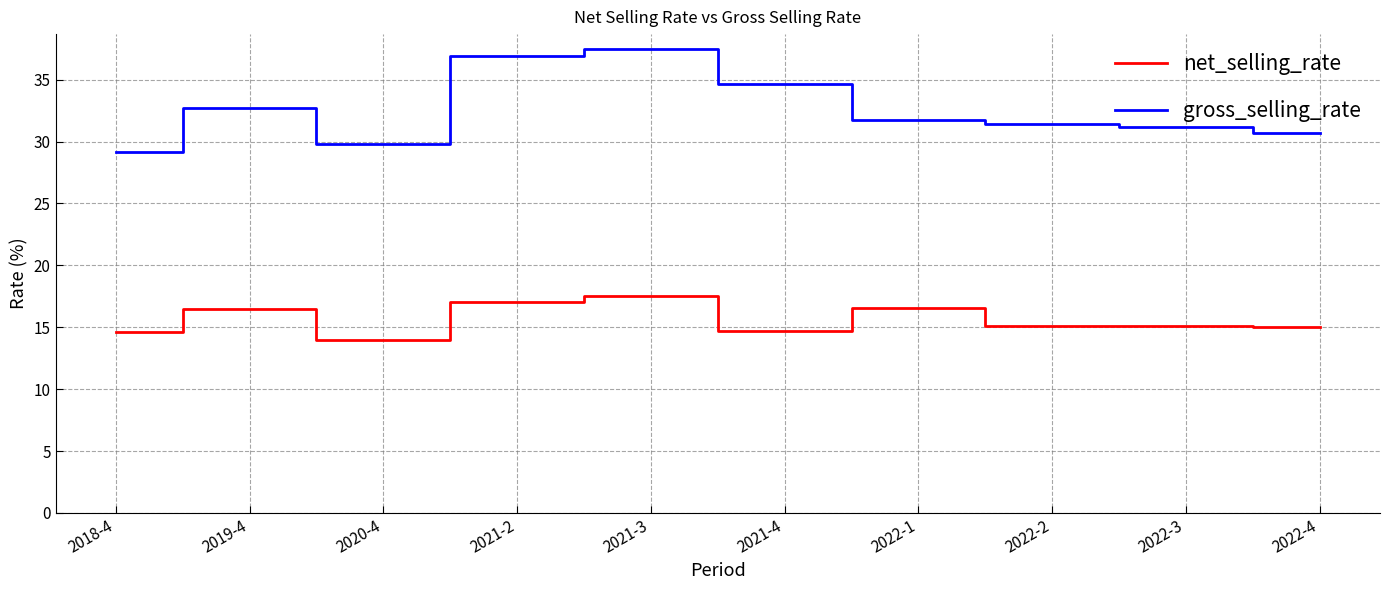

At which category is the sum across all series the highest?

2021-3